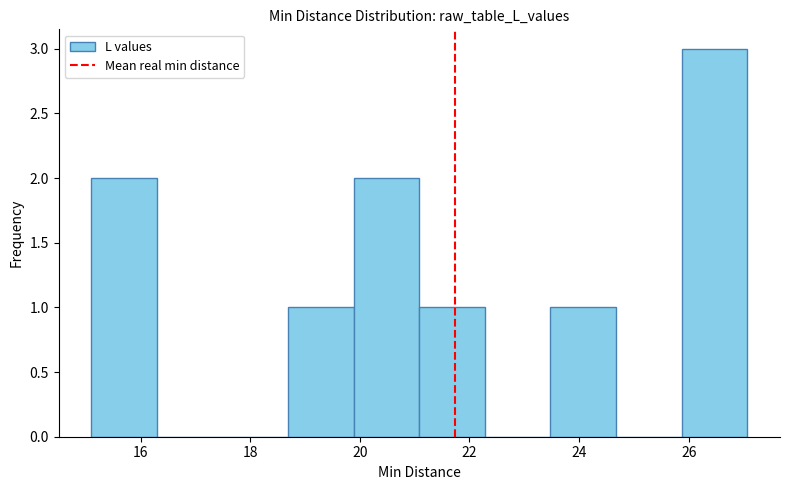

Which range on the x-axis has the tallest bar?

25.8 to 27.0